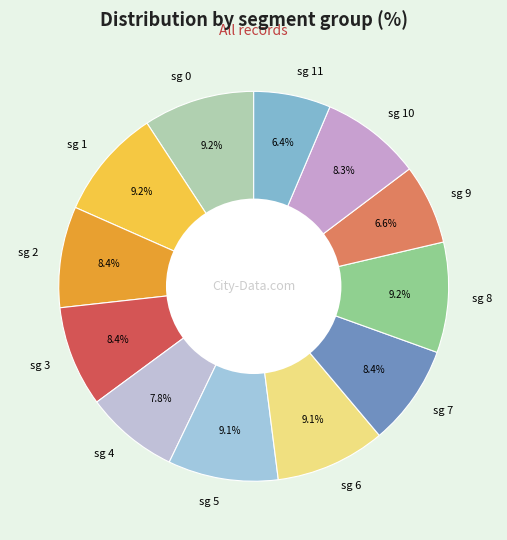

Does sg 2 represent more than half of the total?

No